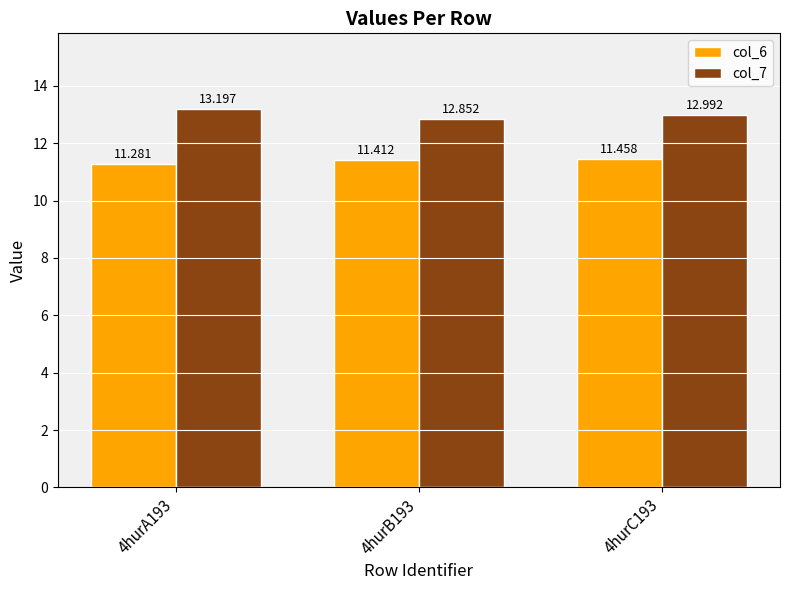

Which category has the lowest value in the col_7 series?

4hurB193